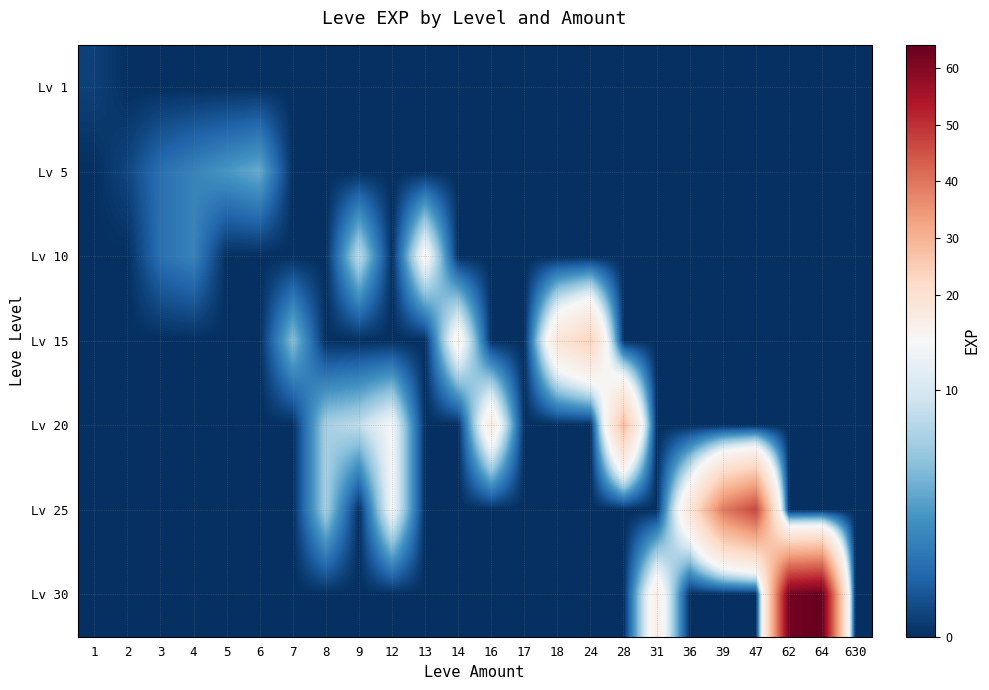

Which has a higher value, 64 or 2?

64